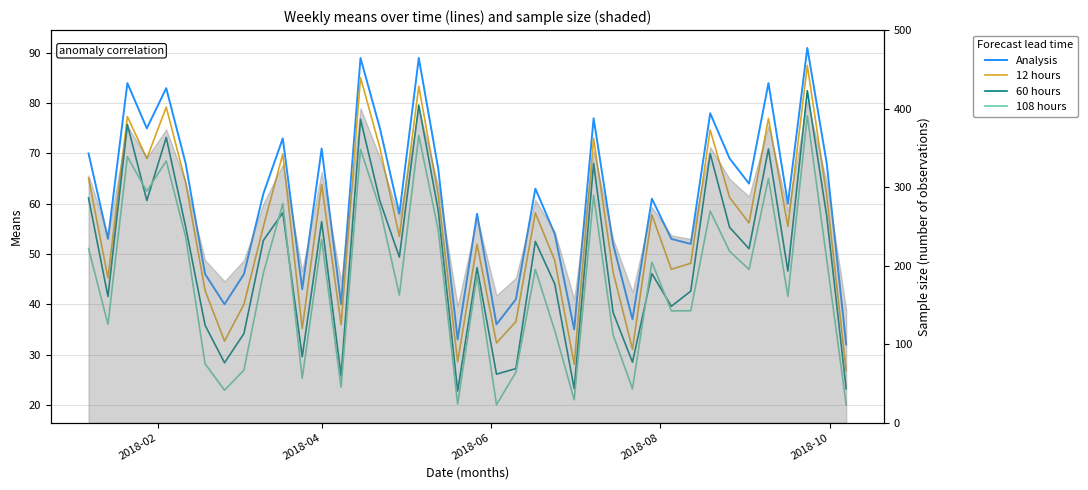

How many interior local peaks does the 60 hours series have?

13